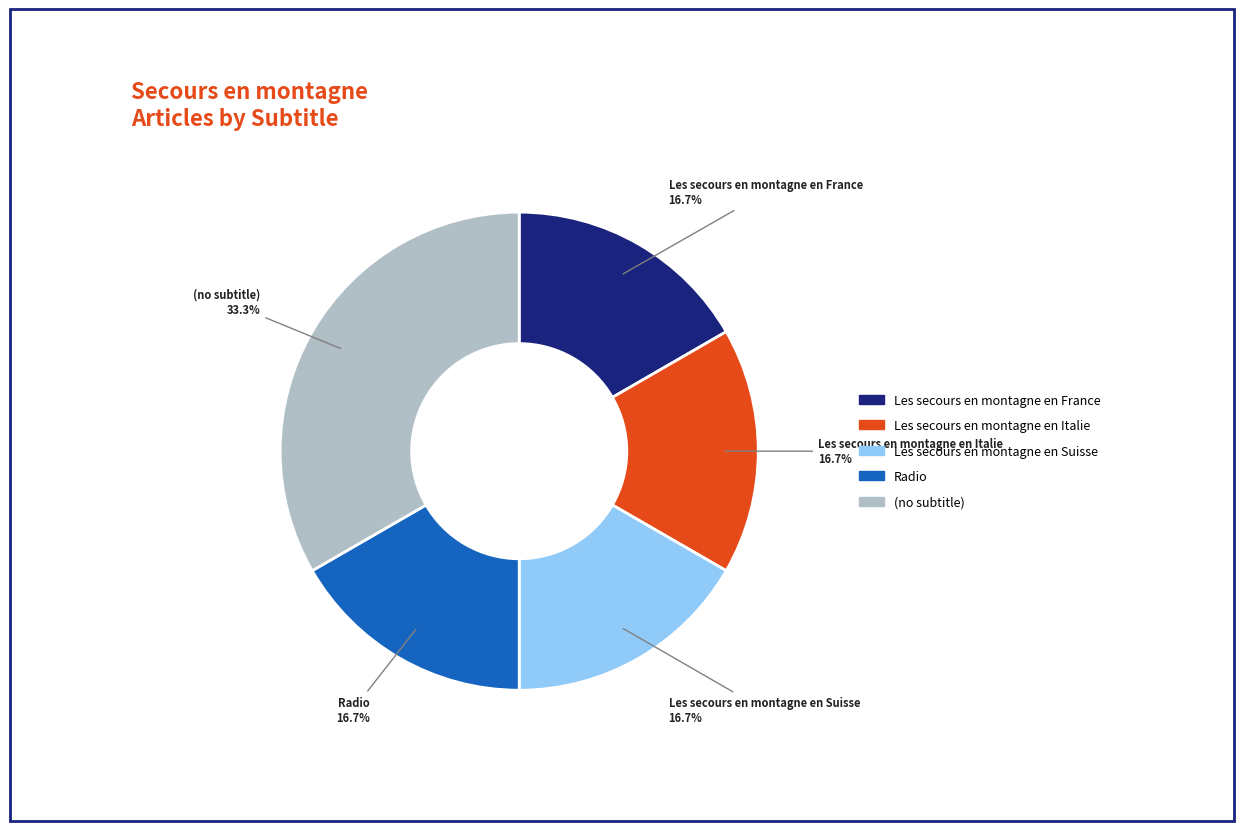

The Les secours en montagne en France slice represents 17% of the pie. True or false?

True